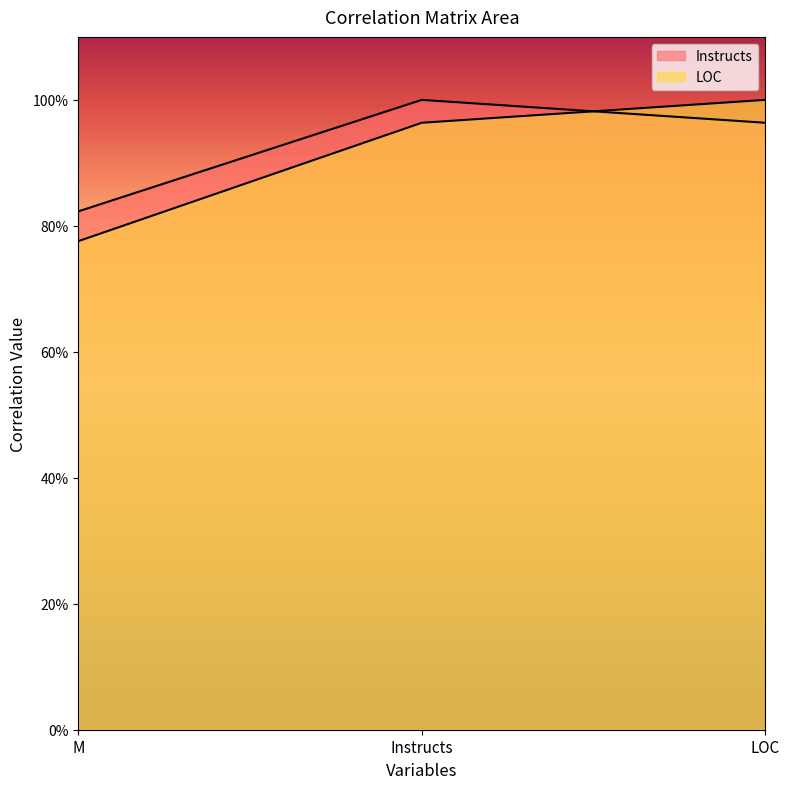

Which series has the largest total across all categories?

Instructs